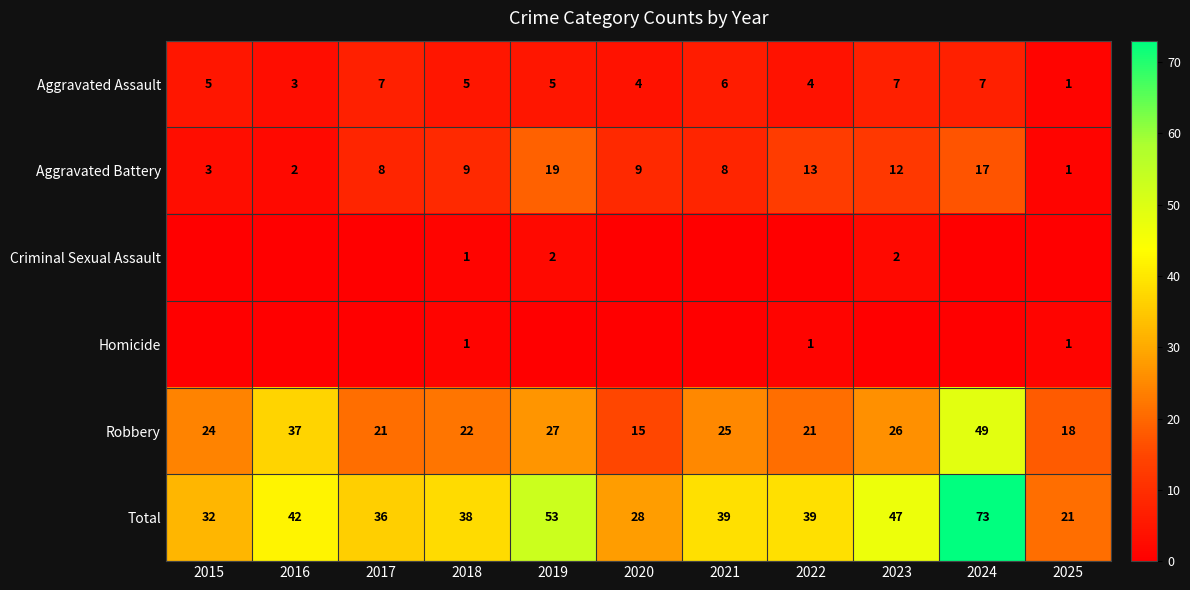

How many Aggravated Assault values are between 4 and 7?

9